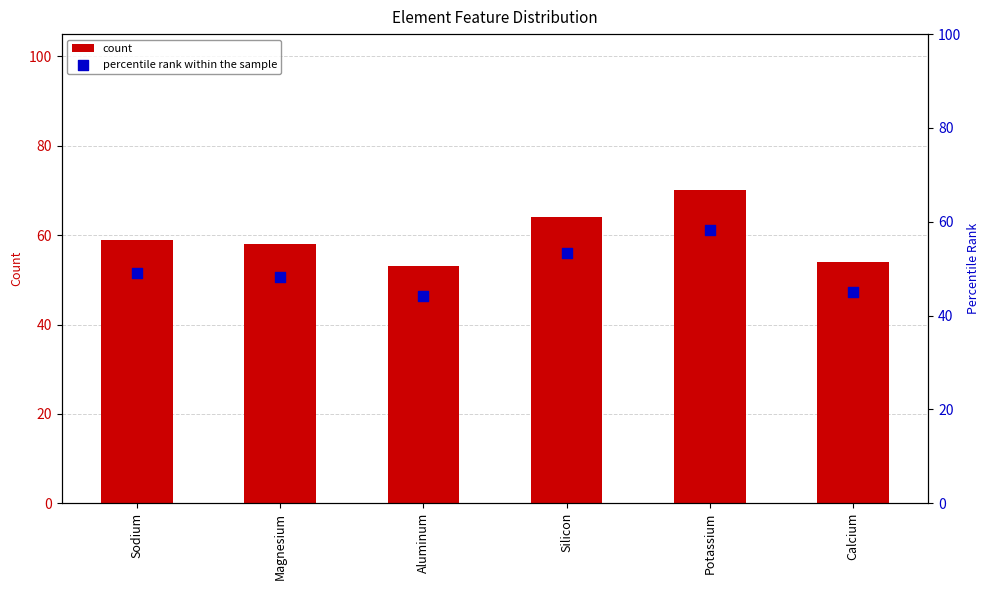

At how many categories does at least one series exceed 48?

6